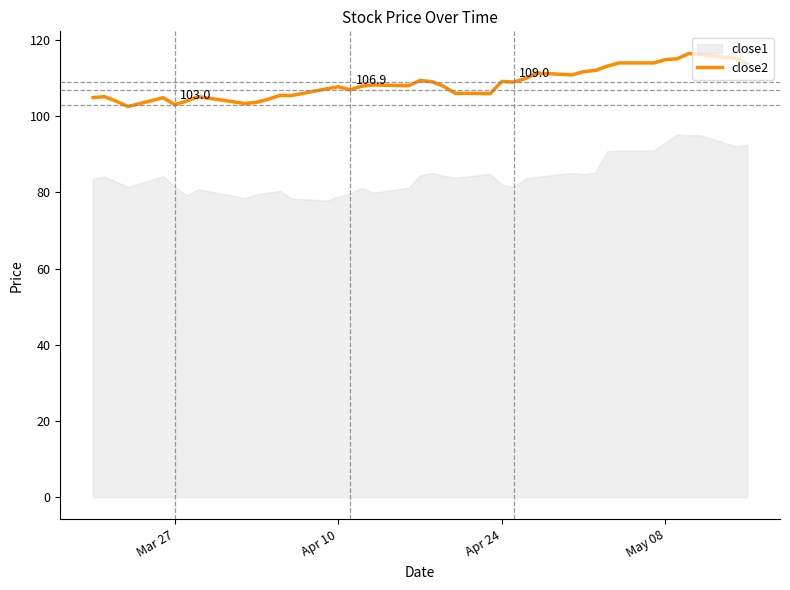

What is the greatest value displayed?

116.5